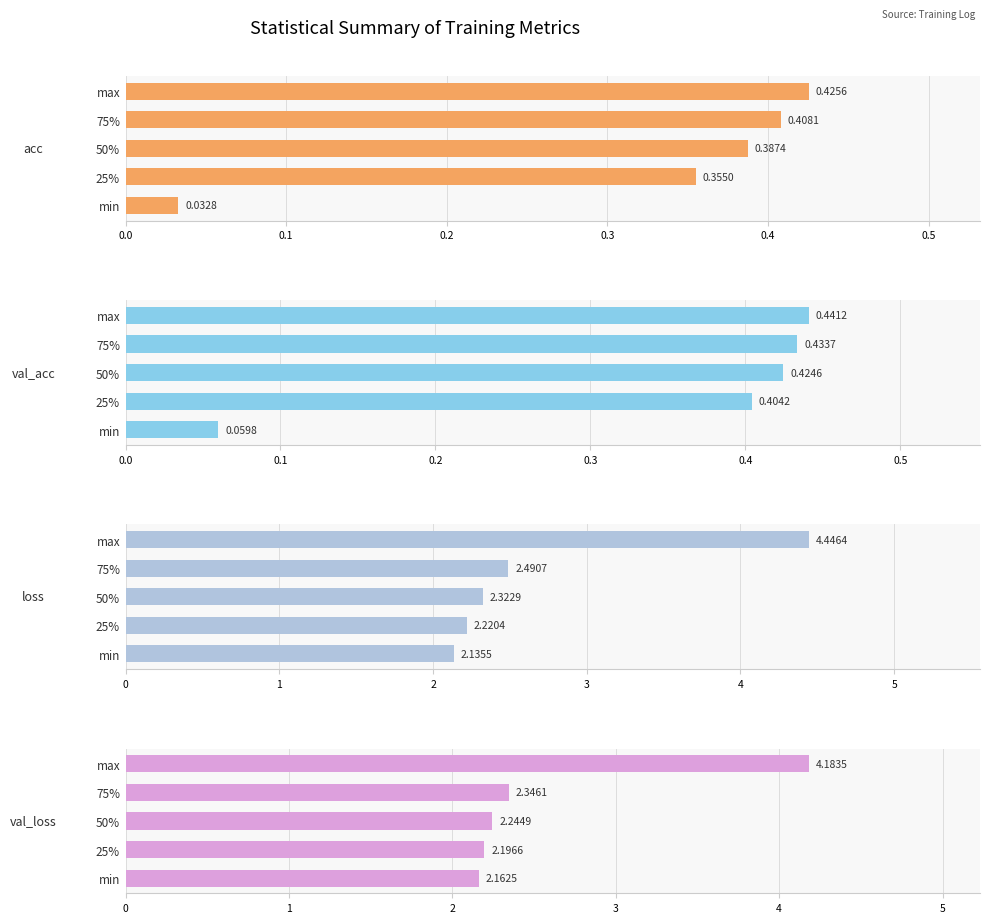

True or false: val_loss has a value of 2.2 at min.

True